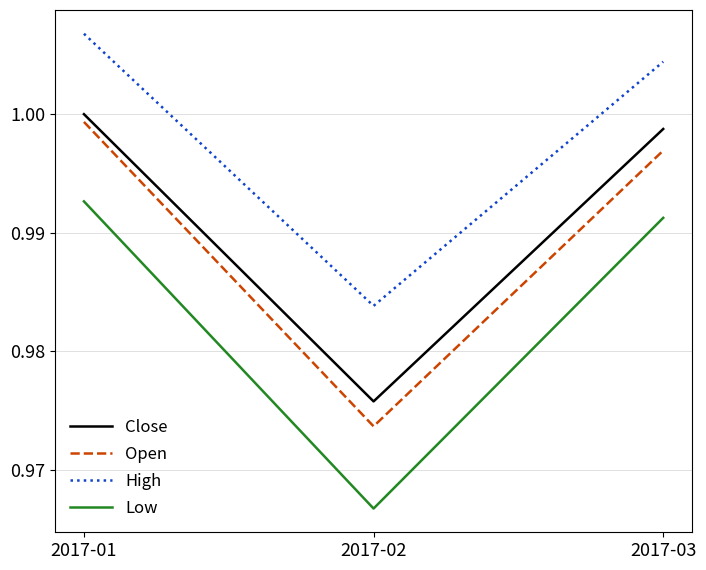

Rank the categories by Low value from highest to lowest.

2017-01, 2017-03, 2017-02